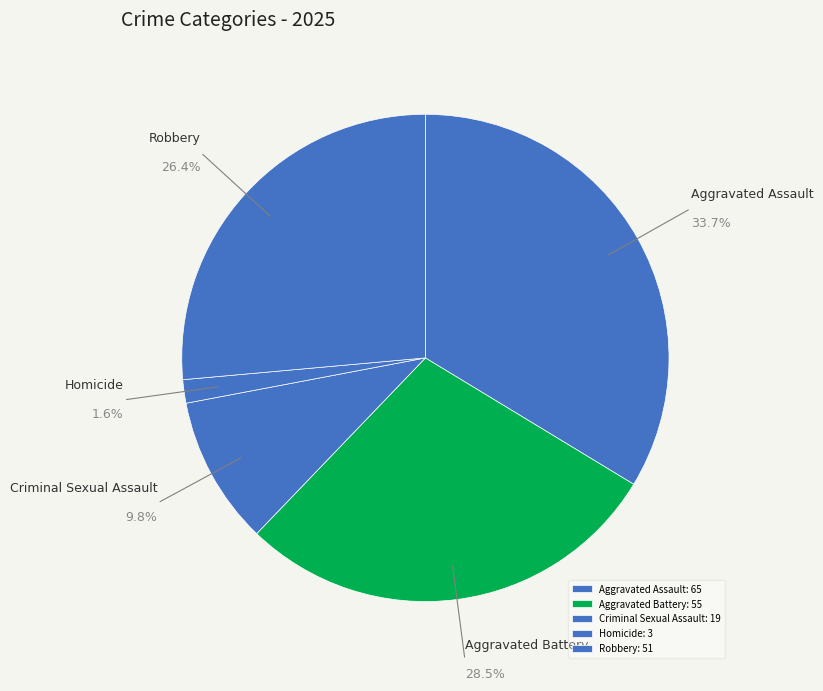

How many slices are in this pie chart?

5